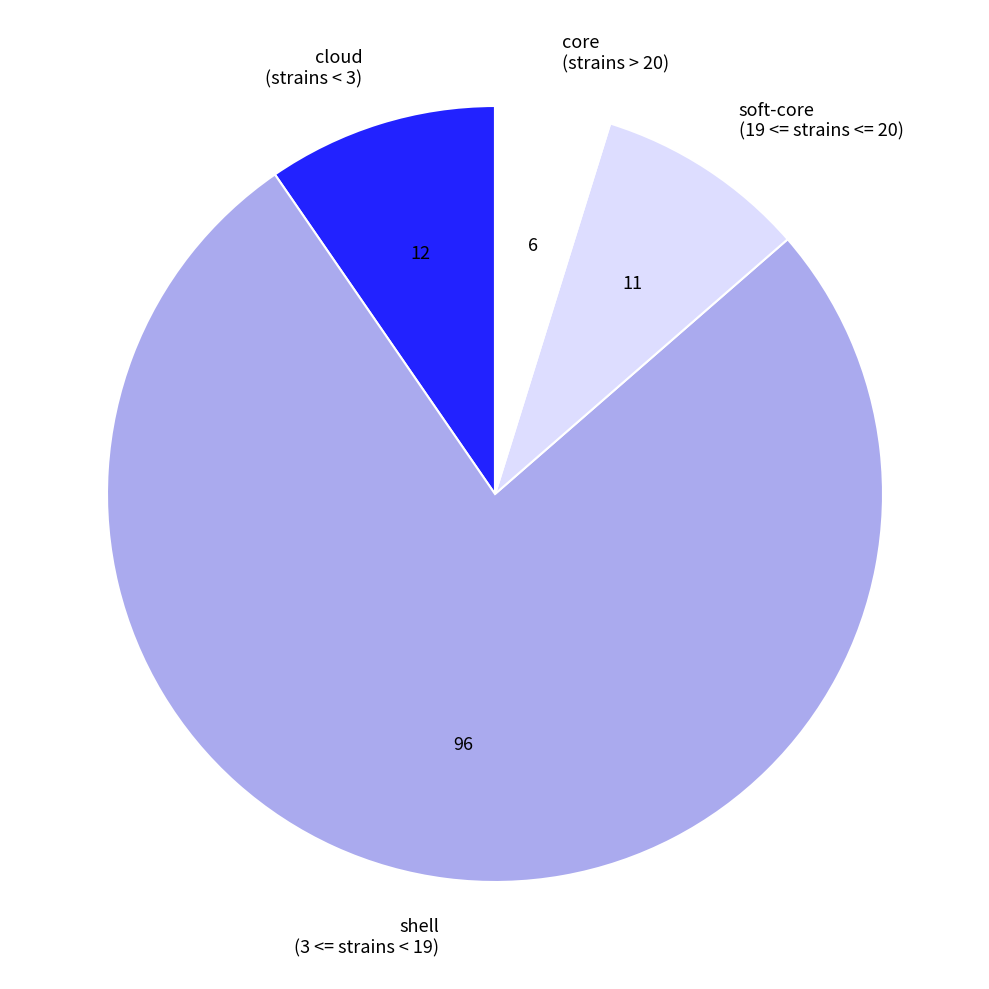

What is the ratio of the value at soft-core (19 <= strains <= 20) to the value at core (strains > 20)?

1.8